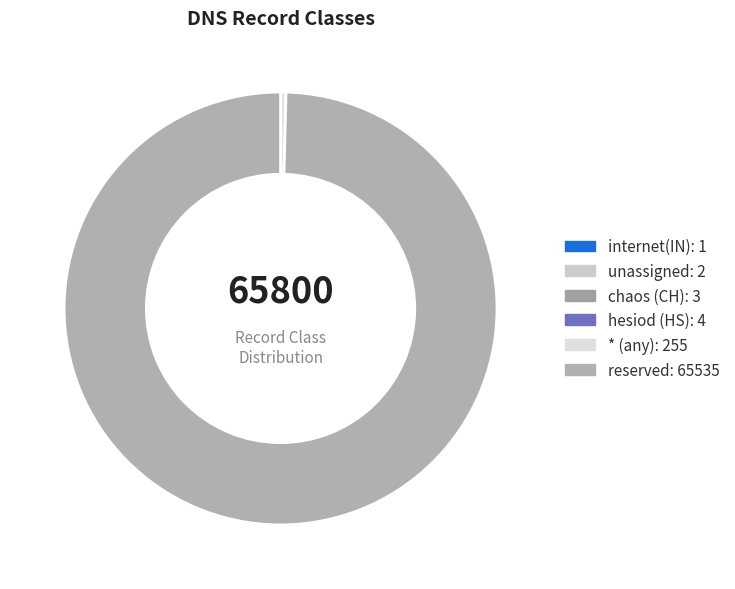

The reserved slice represents 87% of the pie. True or false?

False